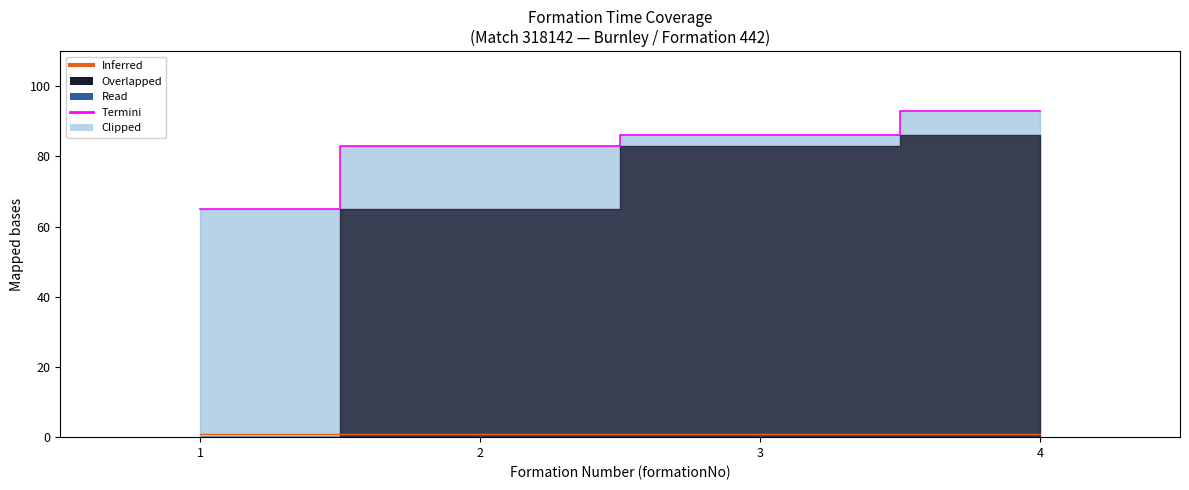

Count the number of categories in the chart.

4